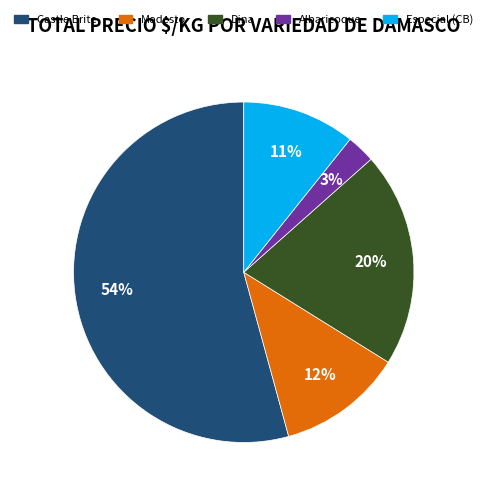

Count the number of slices in the pie.

5